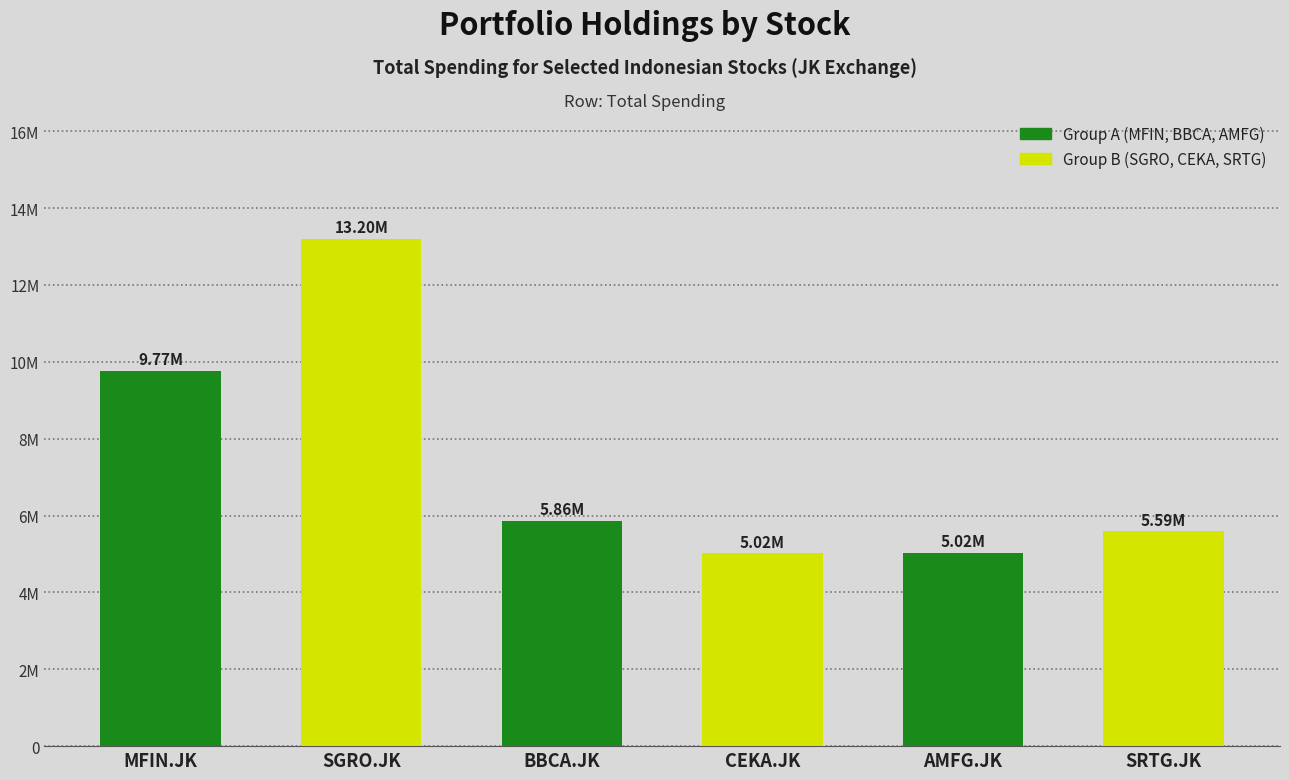

Which has a higher value, SGRO.JK or SRTG.JK?

SGRO.JK